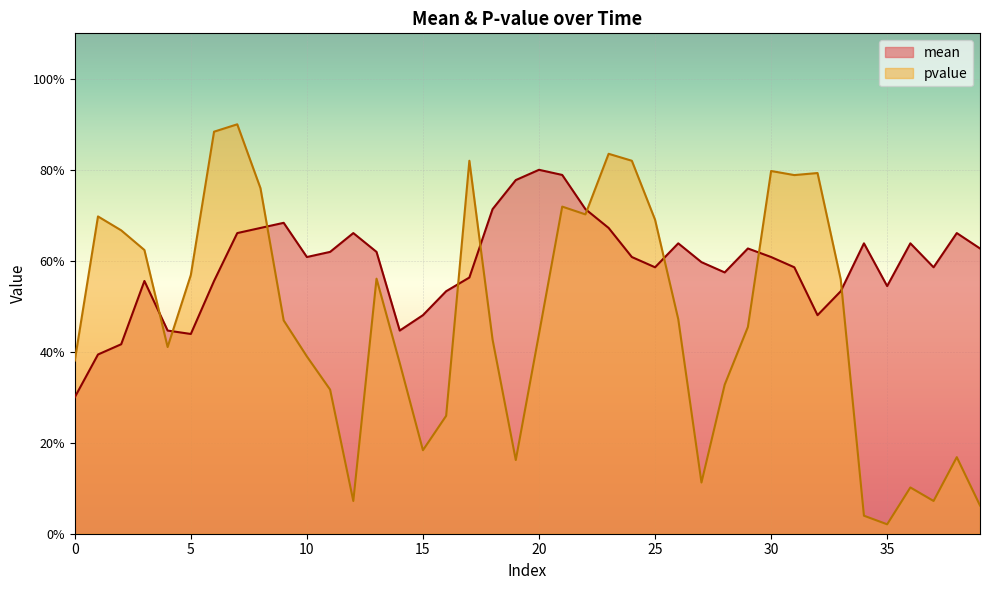

True or false: mean and pvalue cross at least once.

True